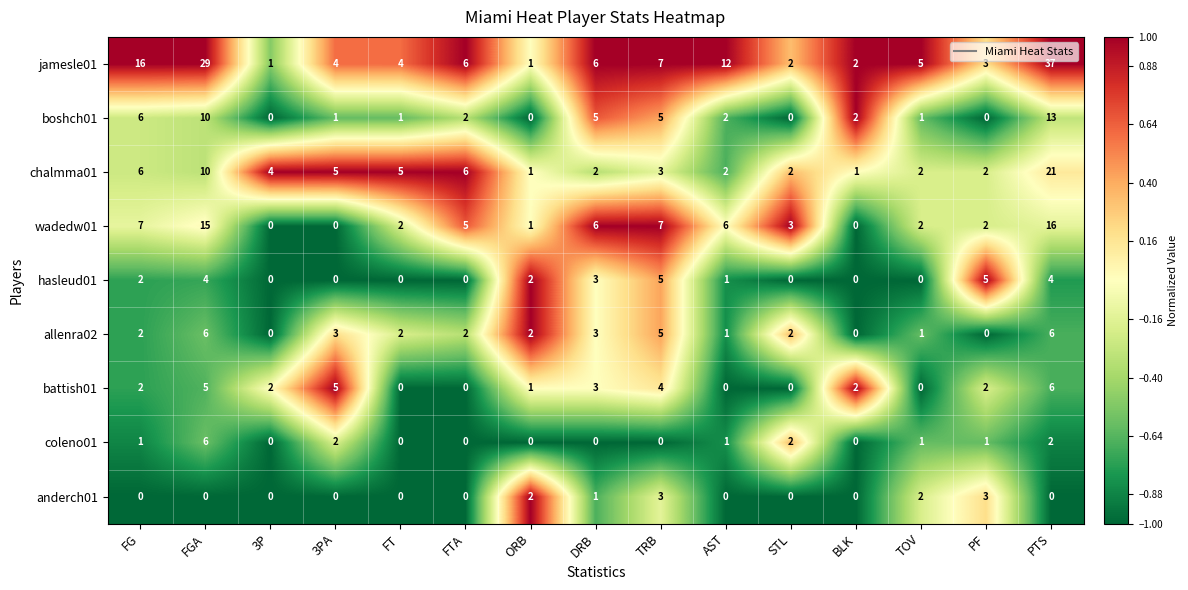

Which series has the widest spread of values?

jamesle01